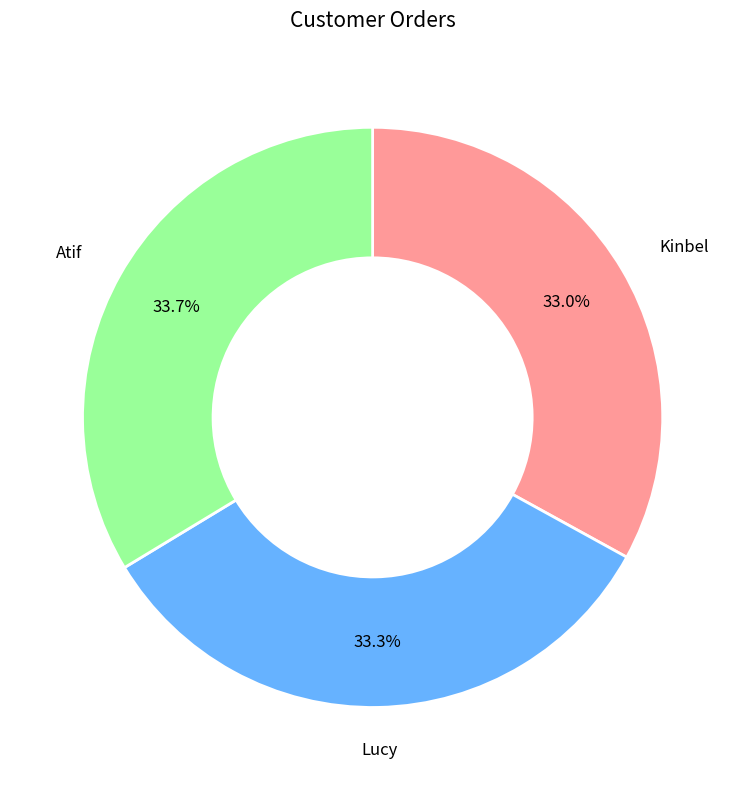

Is there any slice that represents more than half of the pie?

No